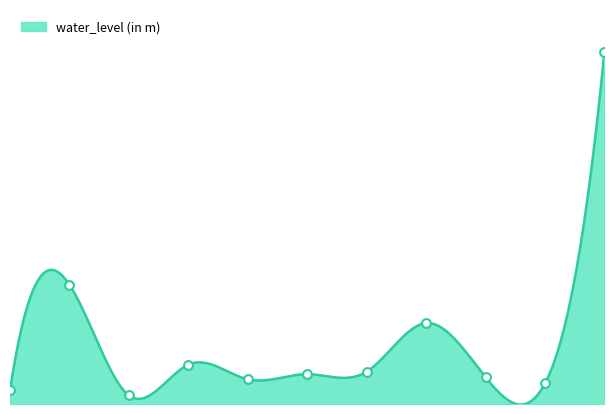

What is the change in value from 0 to 4?

+1.4